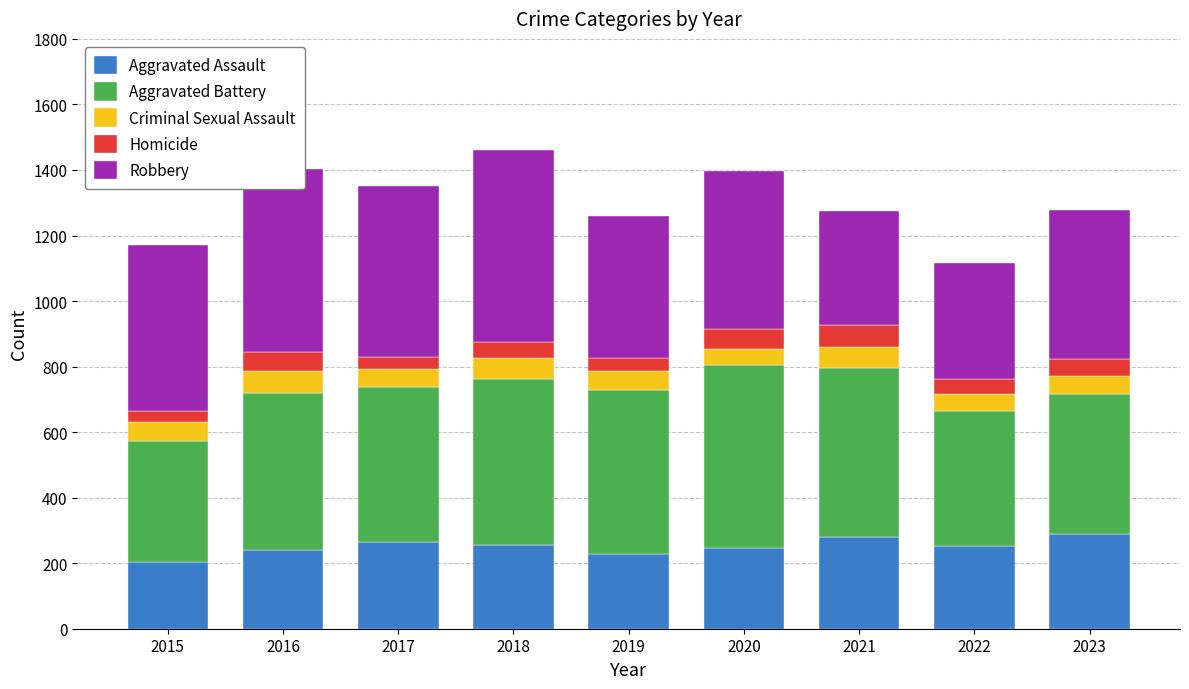

How many series are shown in this chart?

5